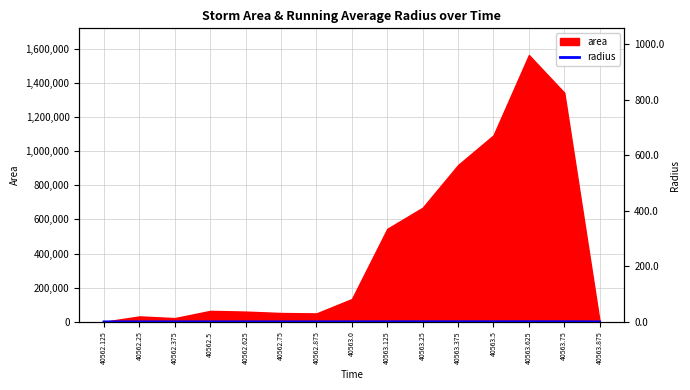

Where is the first local maximum?

40562.25